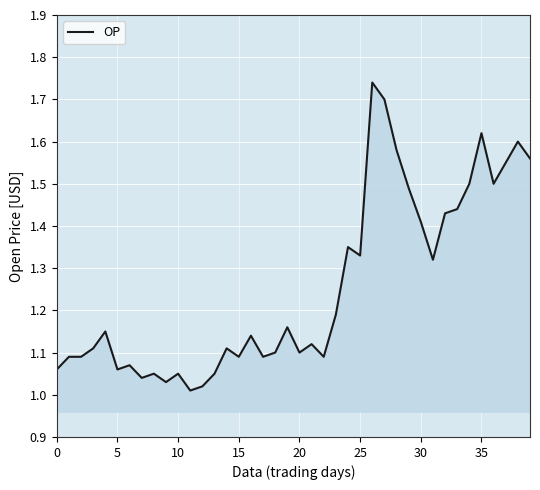

What is the difference between the maximum and minimum values?

0.7